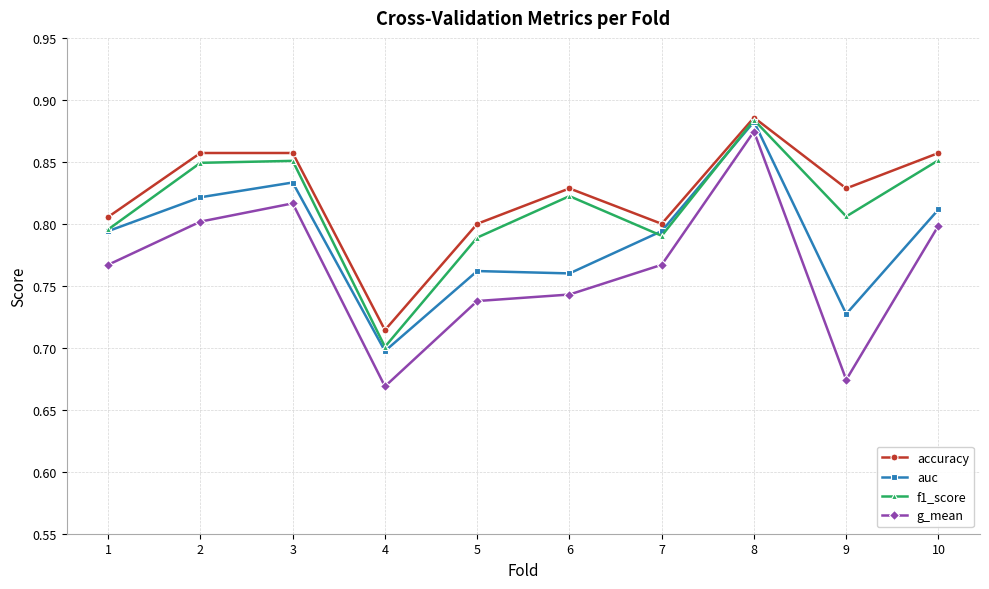

What is the difference between the maximum and minimum values in the f1_score series?

0.2